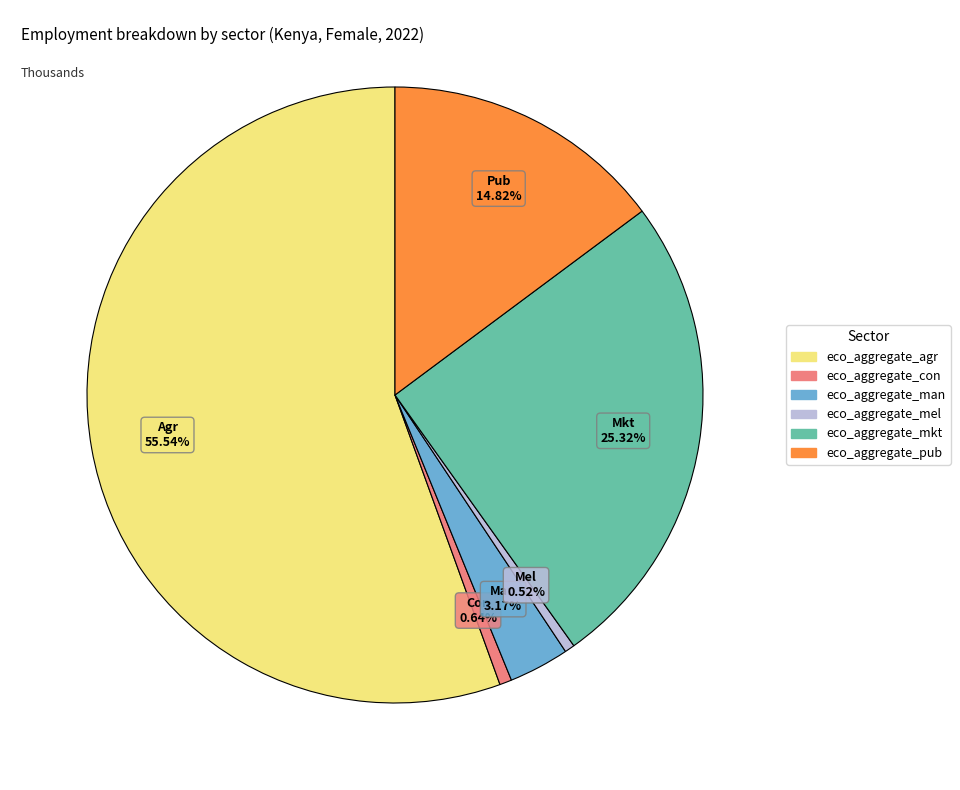

Approximately how many times larger is the value at eco_aggregate_man compared to eco_aggregate_mkt?

0.1